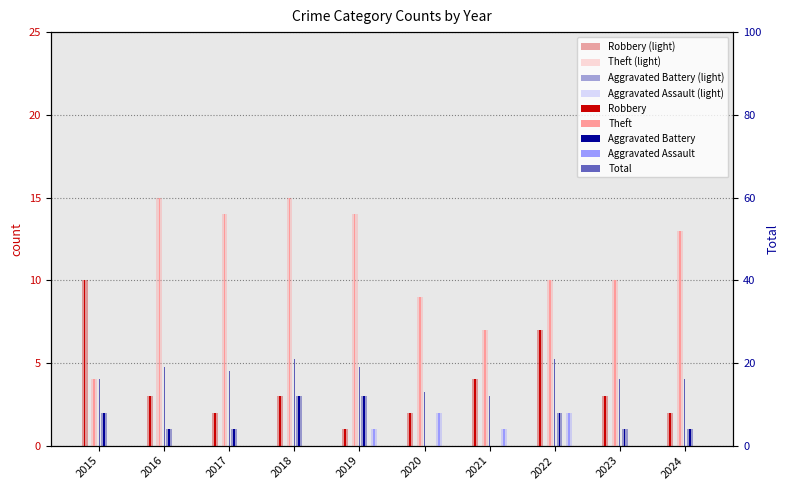

Reading right to left, transcribe all the data shown in this chart.

Robbery: 2024=2	2023=3	2022=7	2021=4	2020=2	2019=1	2018=3	2017=2	2016=3	2015=10
Theft: 2024=13	2023=10	2022=10	2021=7	2020=9	2019=14	2018=15	2017=14	2016=15	2015=4
Aggravated Battery: 2024=1	2023=1	2022=2	2021=0	2020=0	2019=3	2018=3	2017=1	2016=1	2015=2
Aggravated Assault: 2024=0	2023=0	2022=2	2021=1	2020=2	2019=1	2018=0	2017=0	2016=0	2015=0
Total: 2024=16	2023=16	2022=21	2021=12	2020=13	2019=19	2018=21	2017=18	2016=19	2015=16